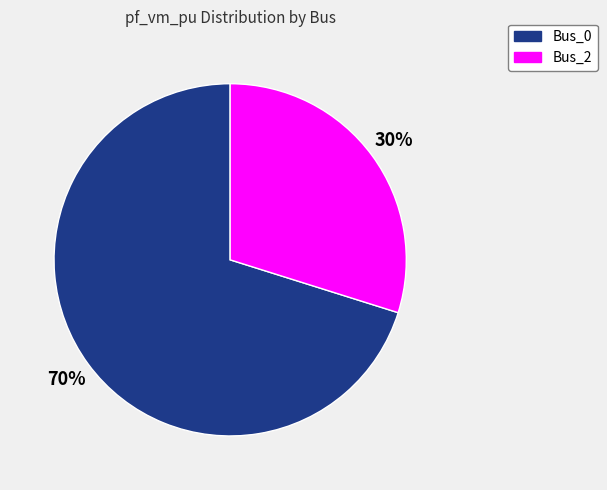

Count the number of slices in the pie.

2